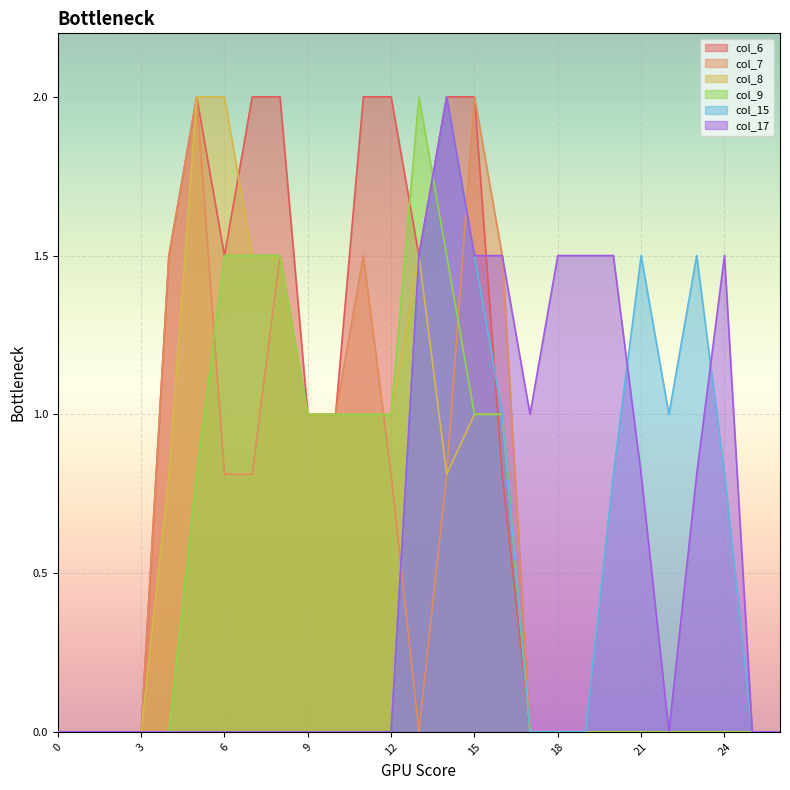

How many interior local valleys does the col_15 series have?

1